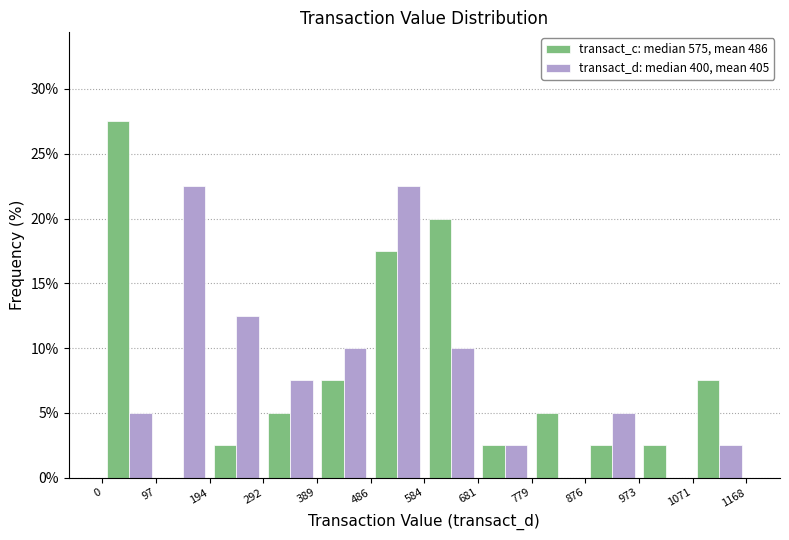

Reading left to right, transcribe this chart: for each range on the x-axis, give the height of each series' bar. The values are not printed on the chart, so give them approximately, as read against the axis.

0 to 97: transact_c: median 575, mean 486=27.5	transact_d: median 400, mean 405=5.0
97 to 194: transact_c: median 575, mean 486=0	transact_d: median 400, mean 405=22.5
194 to 292: transact_c: median 575, mean 486=2.5	transact_d: median 400, mean 405=12.5
292 to 389: transact_c: median 575, mean 486=5.0	transact_d: median 400, mean 405=7.5
389 to 486: transact_c: median 575, mean 486=7.5	transact_d: median 400, mean 405=10.0
486 to 584: transact_c: median 575, mean 486=17.5	transact_d: median 400, mean 405=22.5
584 to 681: transact_c: median 575, mean 486=20.0	transact_d: median 400, mean 405=10.0
681 to 779: transact_c: median 575, mean 486=2.5	transact_d: median 400, mean 405=2.5
779 to 876: transact_c: median 575, mean 486=5.0	transact_d: median 400, mean 405=0
876 to 973: transact_c: median 575, mean 486=2.5	transact_d: median 400, mean 405=5.0
973 to 1071: transact_c: median 575, mean 486=2.5	transact_d: median 400, mean 405=0
1071 to 1168: transact_c: median 575, mean 486=7.5	transact_d: median 400, mean 405=2.5